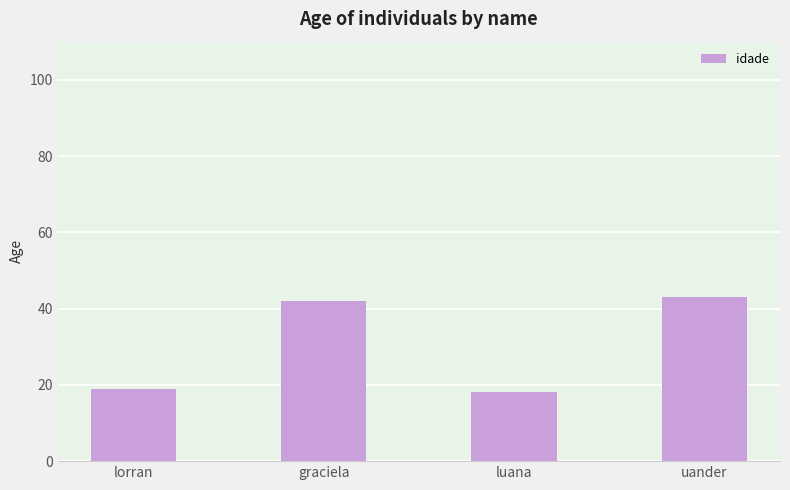

The value at lorran is 19. True or false?

True